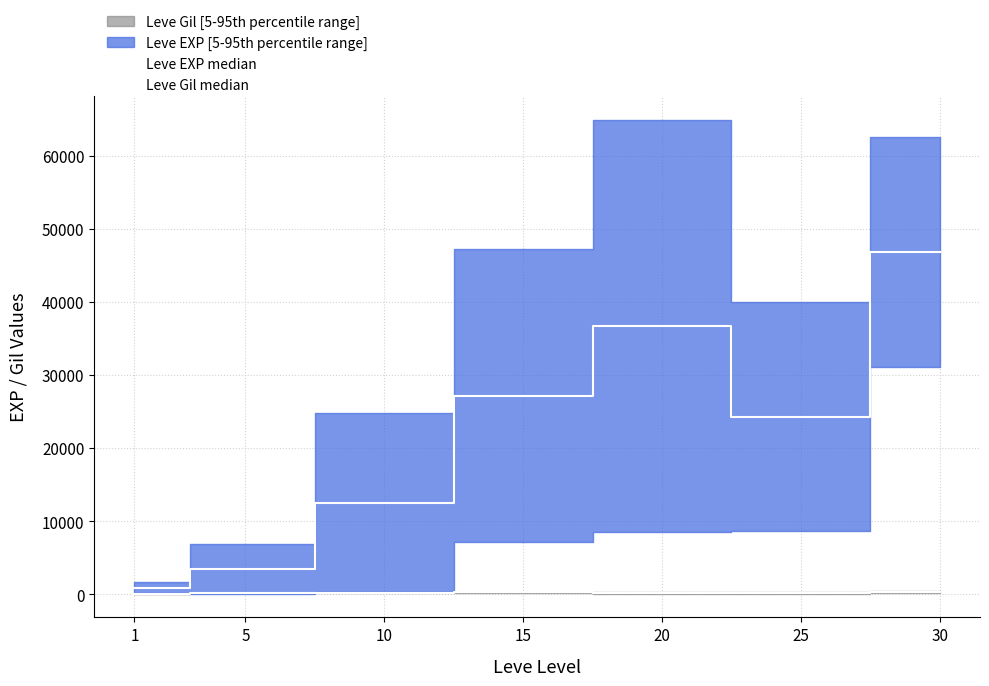

What is the value of the Leve Gil median point at the 5th from the left?

193.0